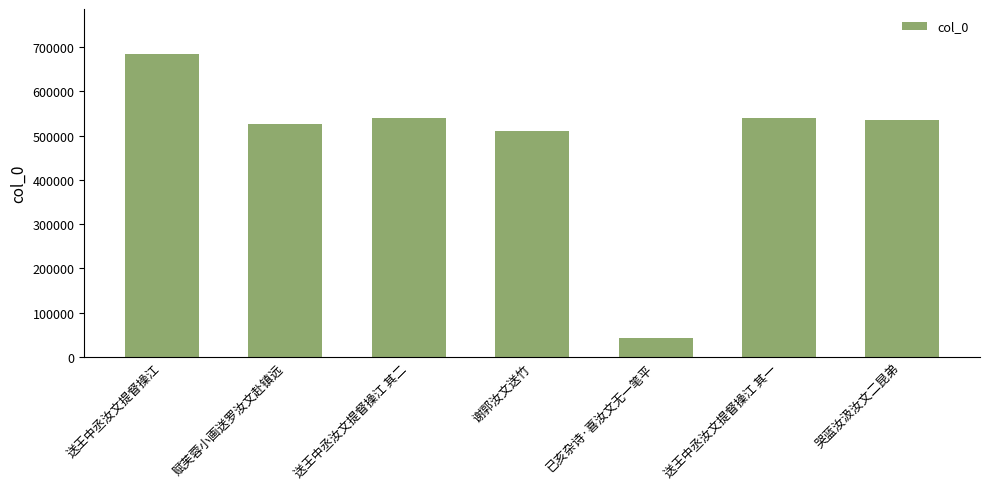

What is the change in value from 已亥杂诗·喜汝文无一笔平 to 哭蓝汝汲汝文二昆弟?

+492443